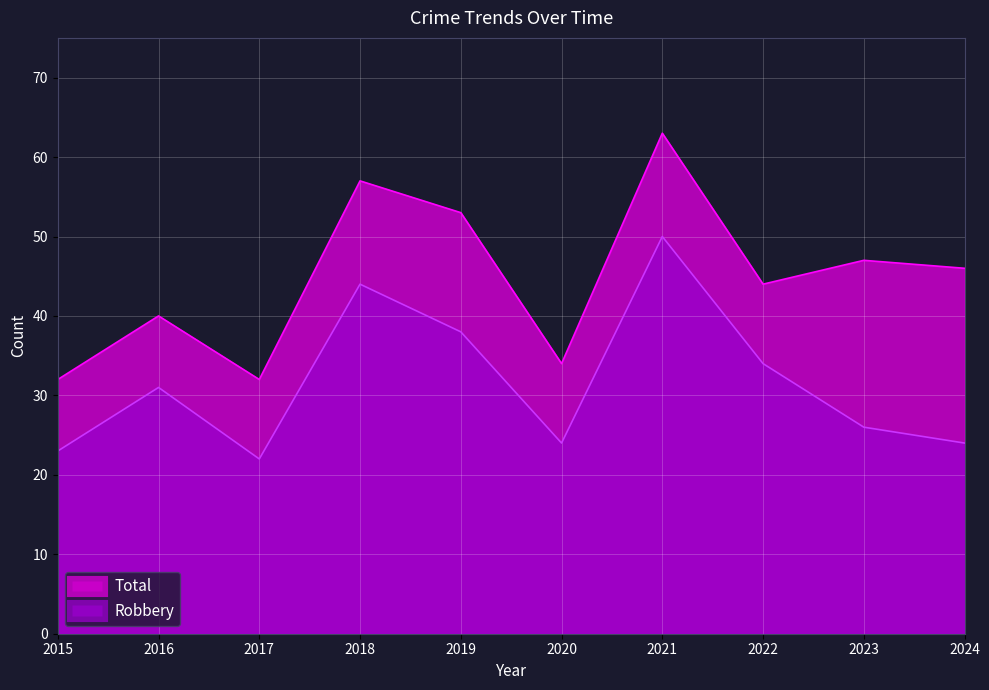

Reading right to left, list all the values displayed in this chart.

Robbery: 24	26	34	50	24	38	44	22	31	23
Total: 46	47	44	63	34	53	57	32	40	32